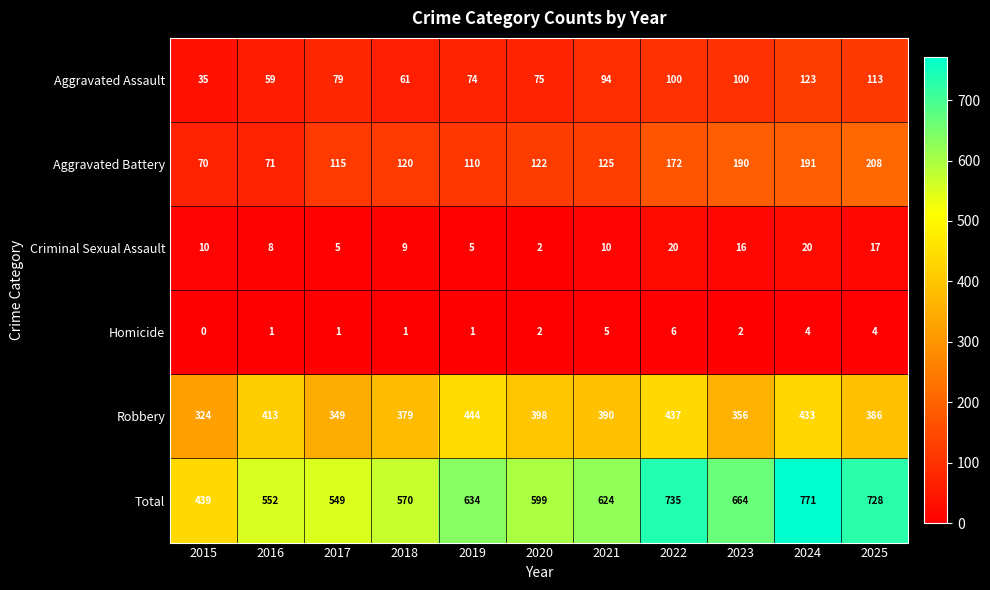

Which series has the widest spread of values?

Total